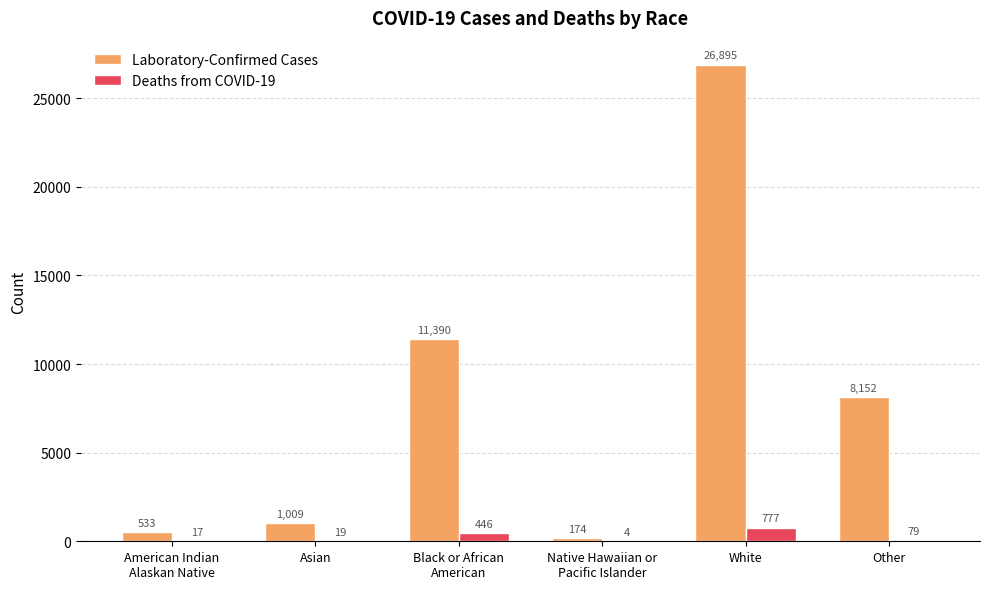

Are the bars horizontal?

No